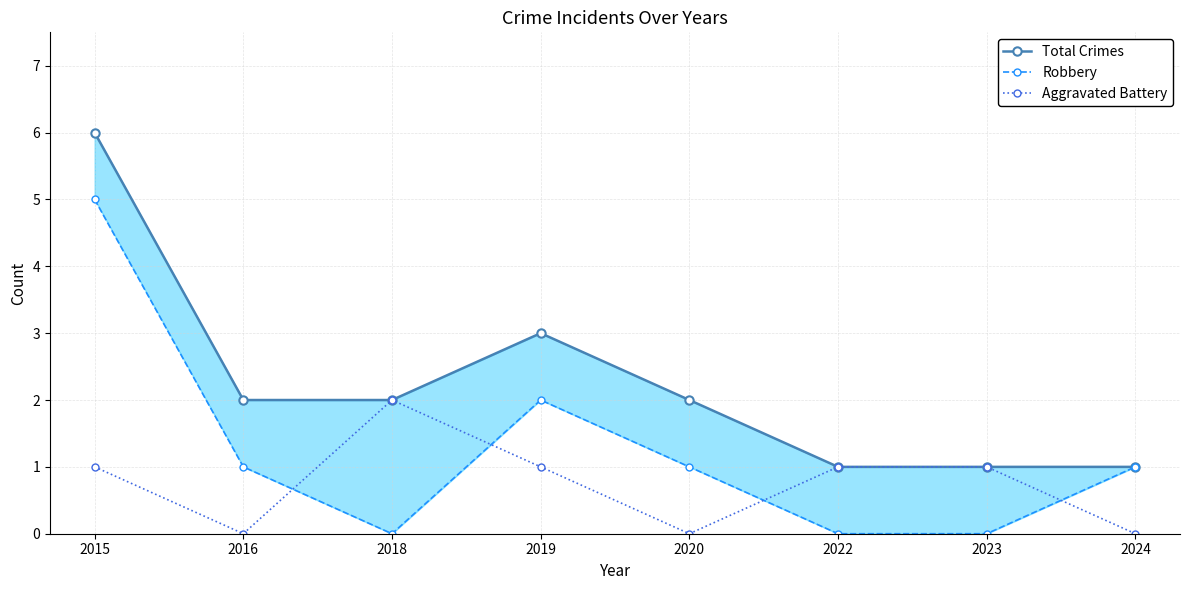

How many lines are shown in the chart?

3